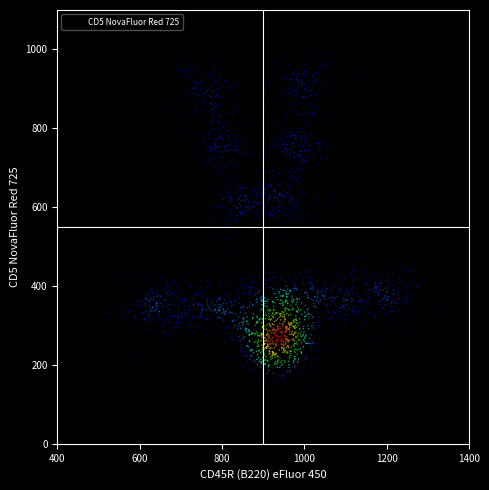

What is the range of Y values (max minus min)?

850.8